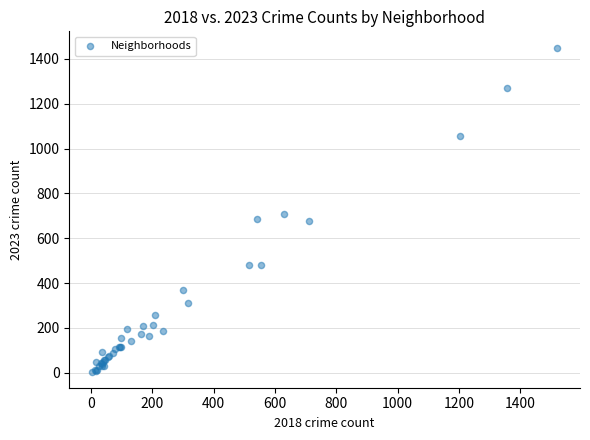

What Y value in the scatter plot is closest to 728?

707